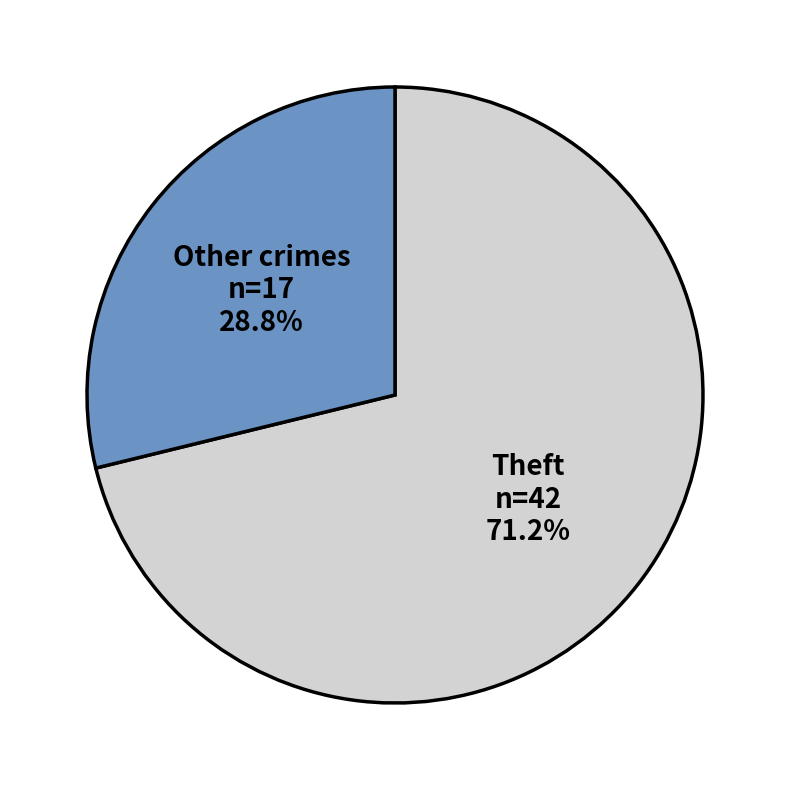

Does any single category account for the majority?

Yes